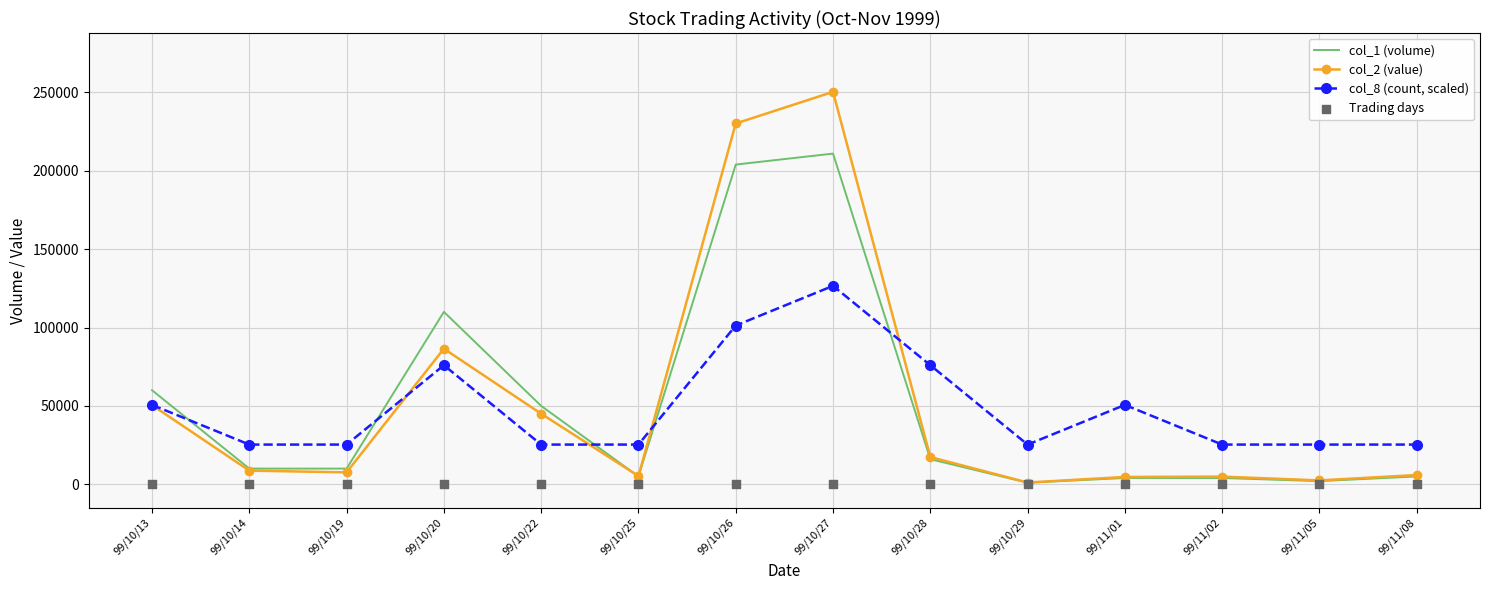

Which series has the largest total across all categories?

col_2 (value)